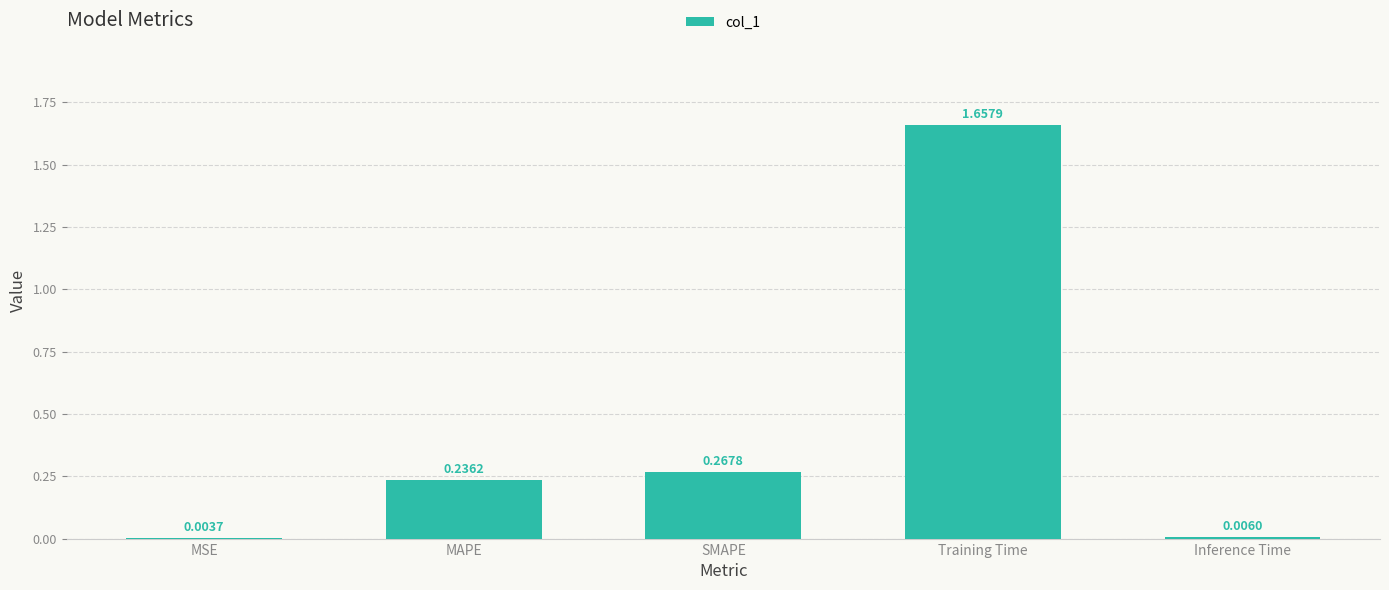

Which has a higher value, MSE or Inference Time?

Inference Time